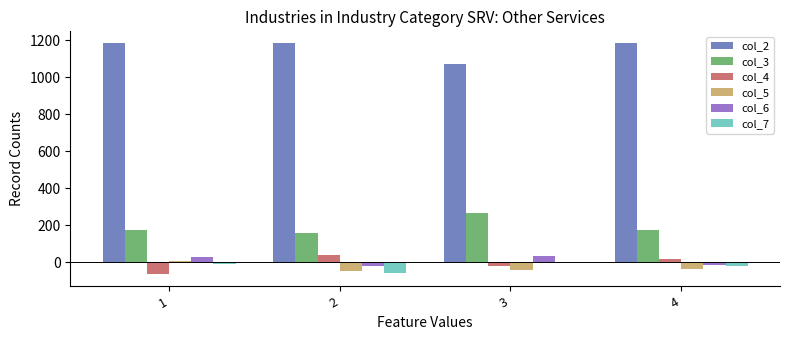

Where is col_4 nearest to the value -13?

3